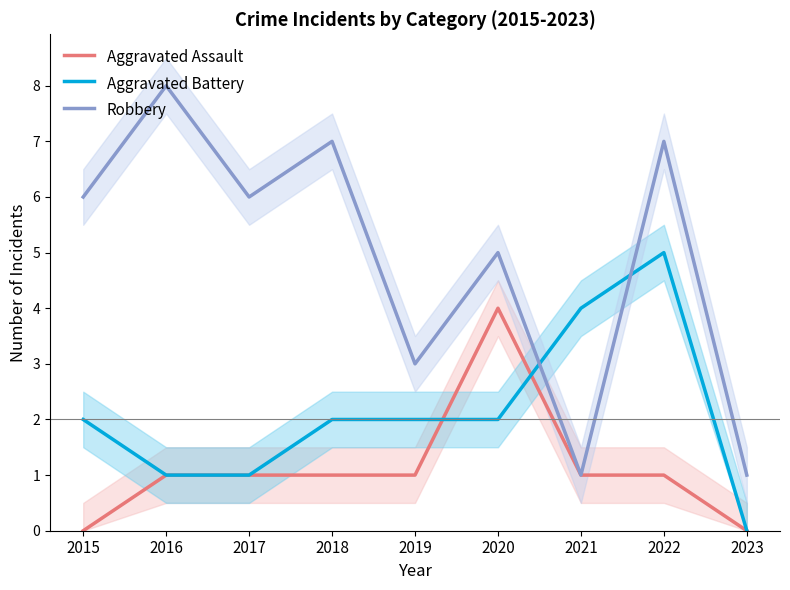

After their last crossing, which series has the higher values: Aggravated Battery or Robbery?

Robbery